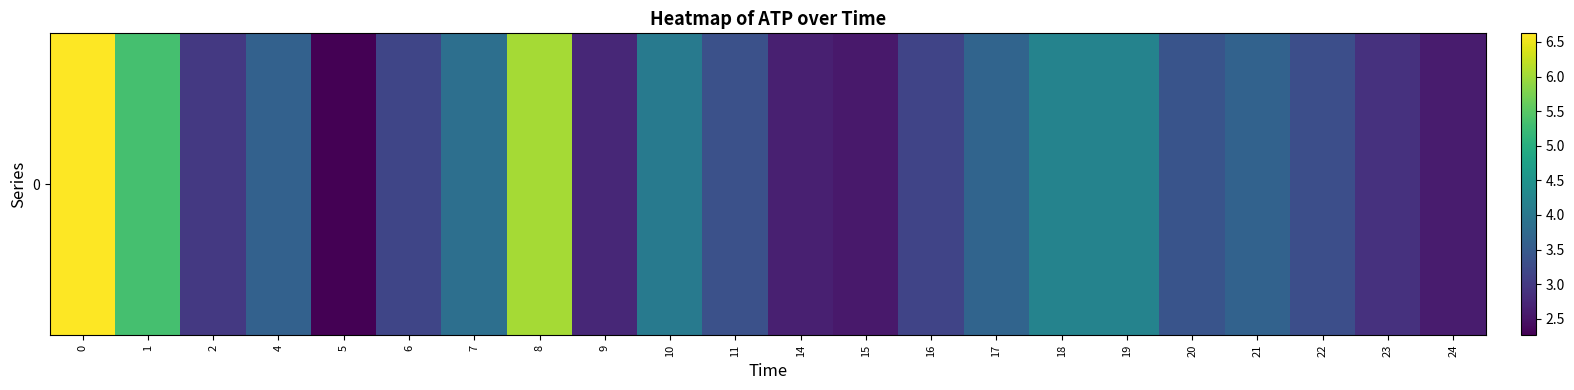

How many series are shown in this chart?

1